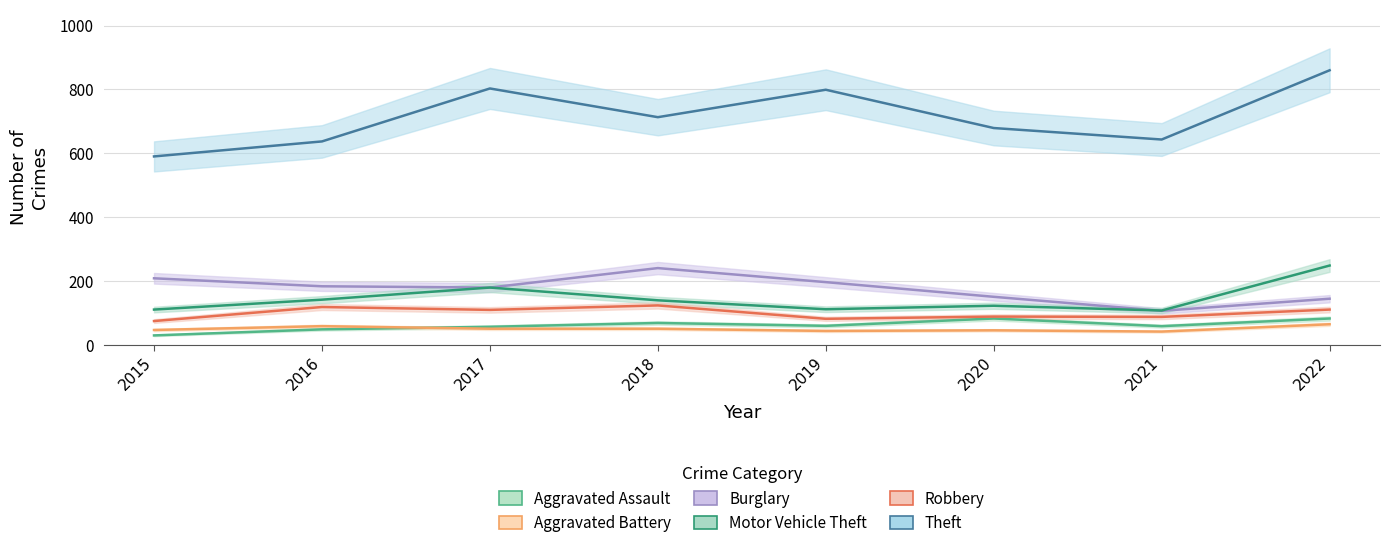

How many data points in Motor Vehicle Theft are above 139?

3